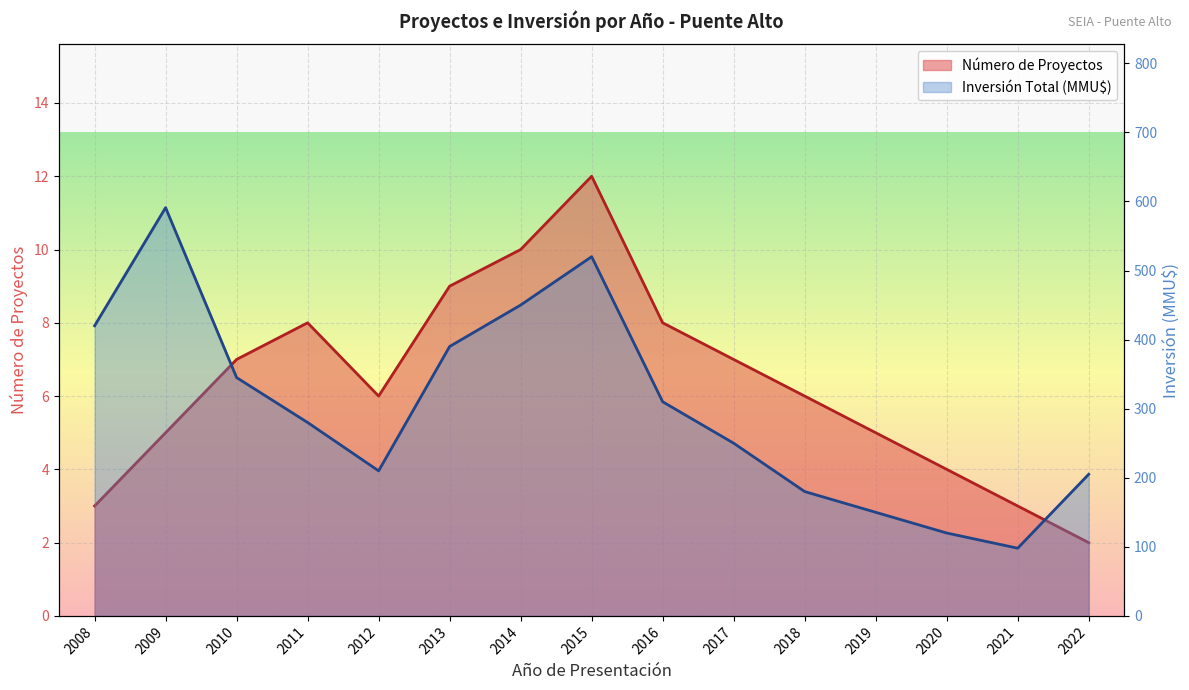

What is the highest value of the Número de Proyectos series?

12